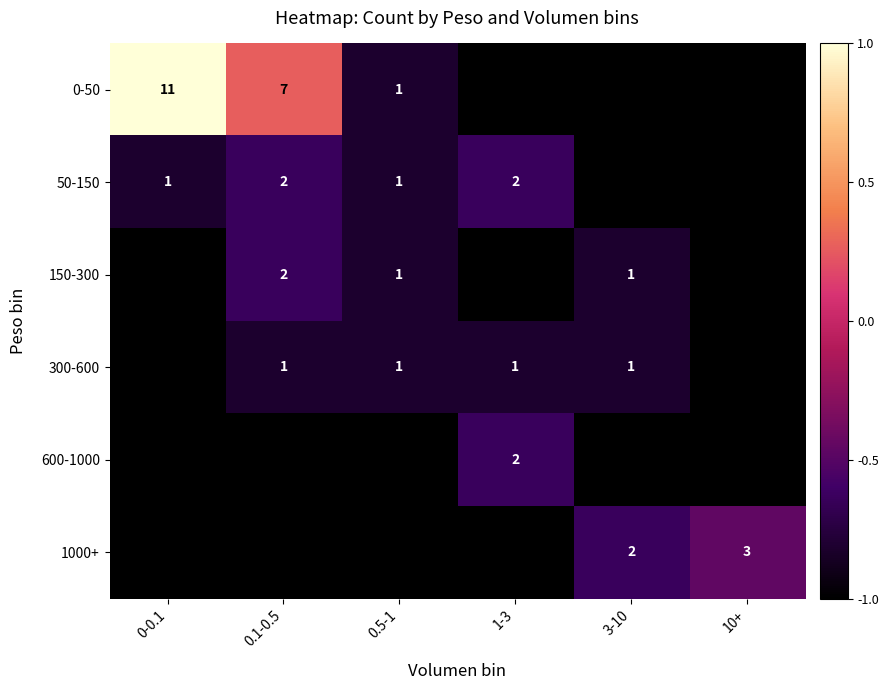

Which has a higher value, 1-3 or 0.1-0.5?

0.1-0.5